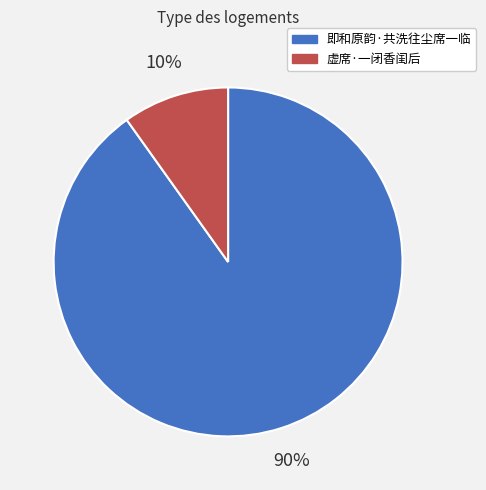

What percentage is the 虚席·一闭香闺后 slice, to the nearest percent?

10%